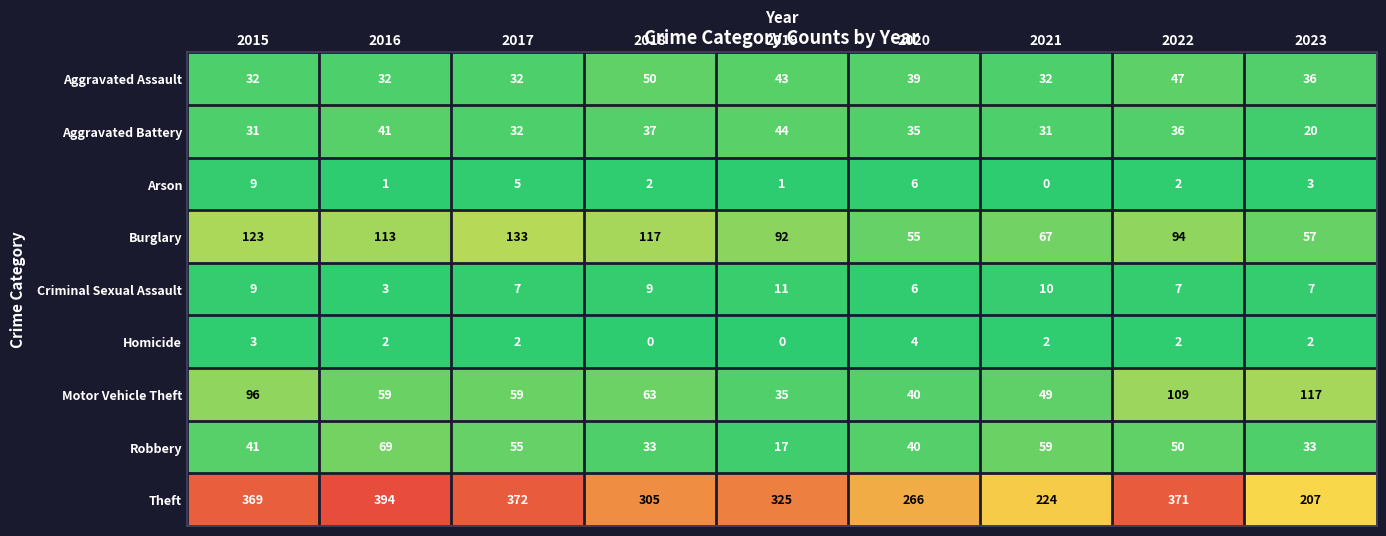

Which label corresponds to the largest value in the chart?

2016